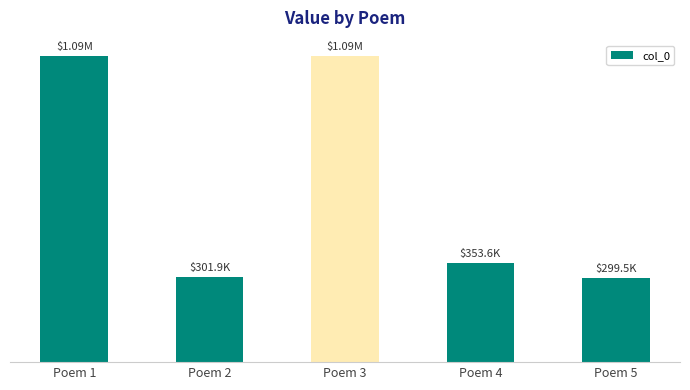

Does the chart contain any negative values?

No